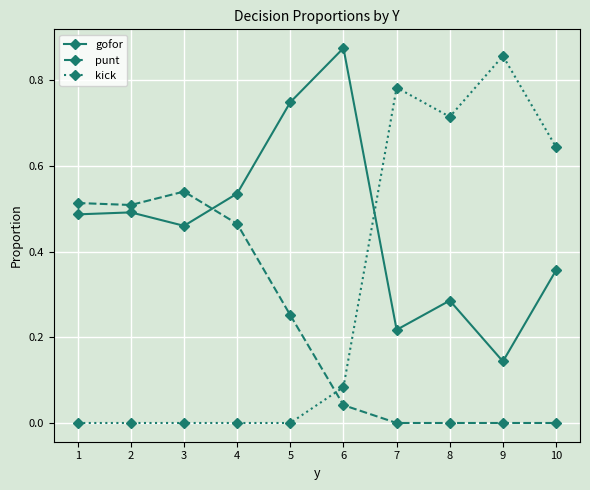

List the series in order of their overall mean, highest first.

gofor, kick, punt